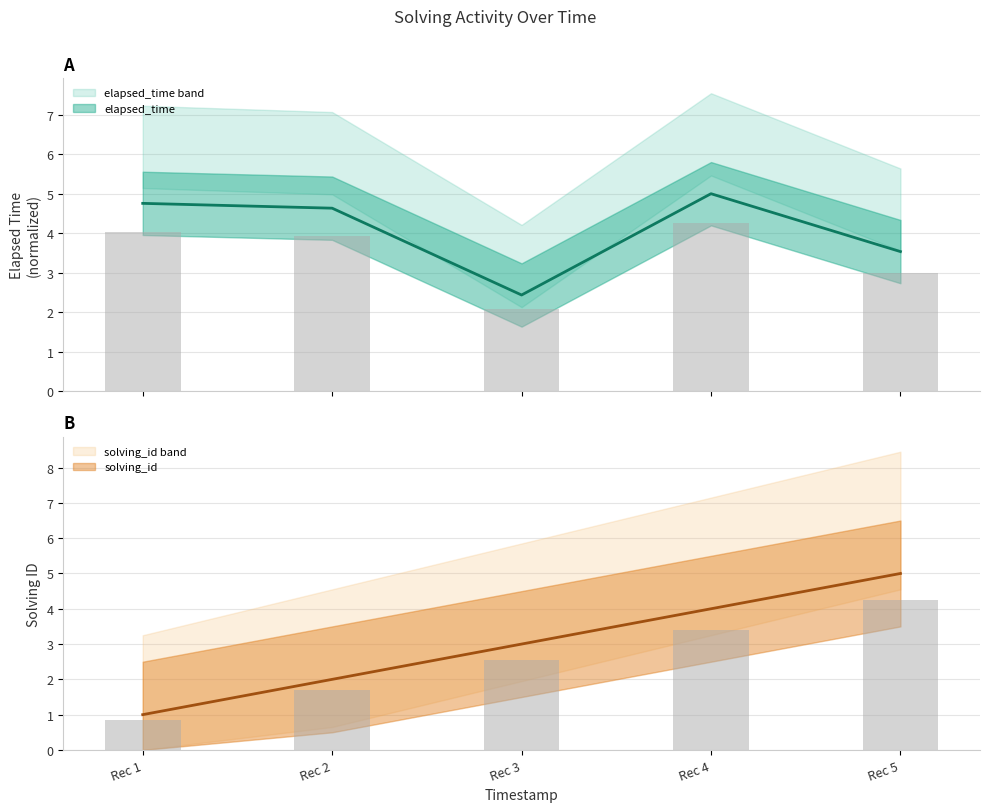

The elapsed_time series shows 4.6 at Rec 2. True or false?

True